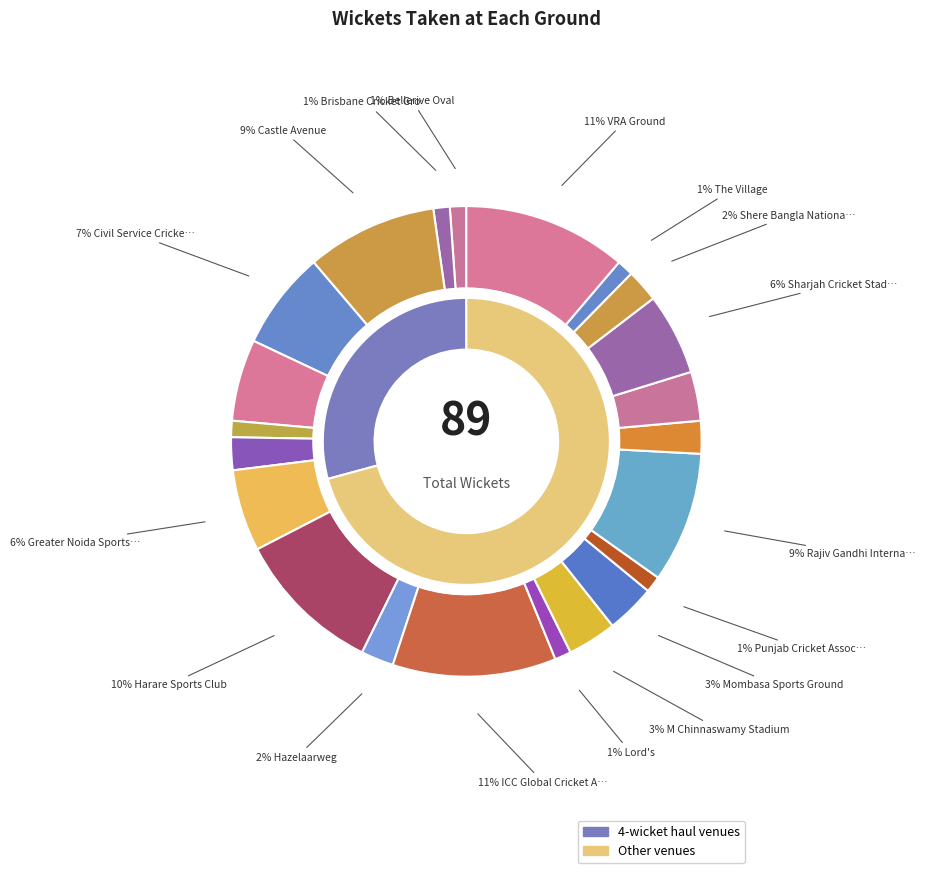

Is Sportpark Westvliet the majority of the pie?

No